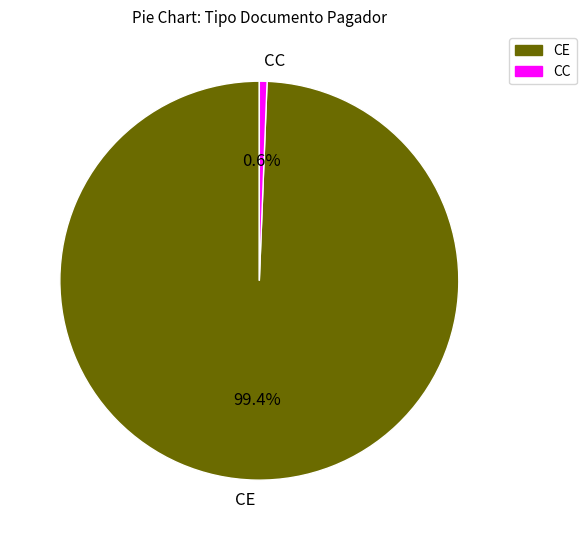

True or false: CE accounts for 91% of the total.

False